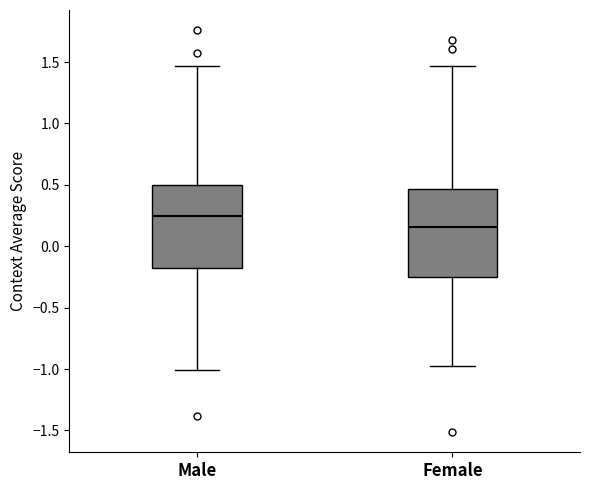

Where does the upper whisker of the box for Male end on the y-axis? The values are not printed on the chart, so give them approximately, as read against the axis.

1.45